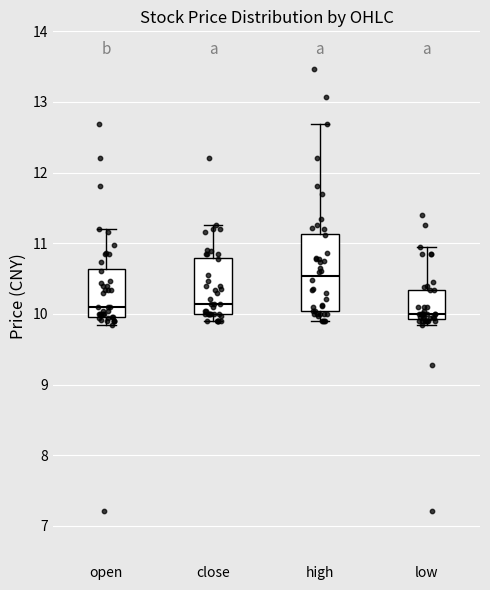

Where does the upper whisker of the box for close end on the y-axis? The values are not printed on the chart, so give them approximately, as read against the axis.

11.3